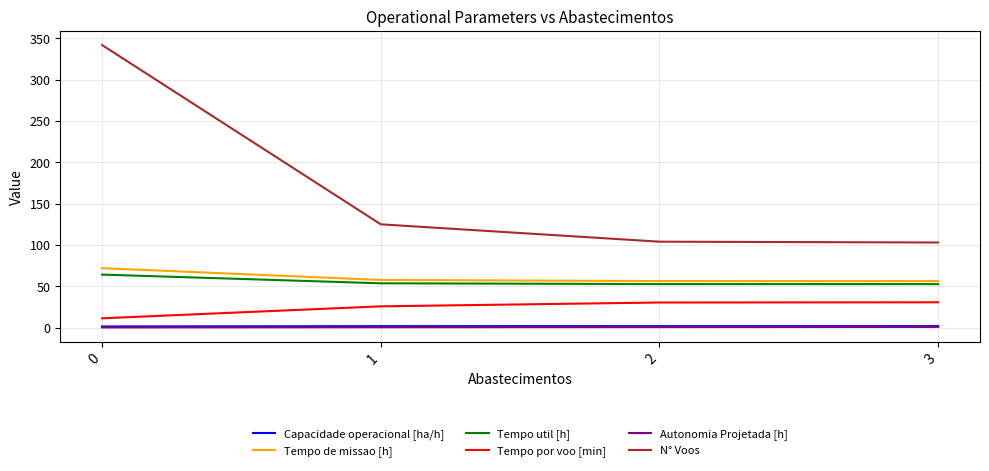

Is the value of Tempo de missao [h] at 0 greater than the value of Autonomia Projetada [h] at 1?

Yes